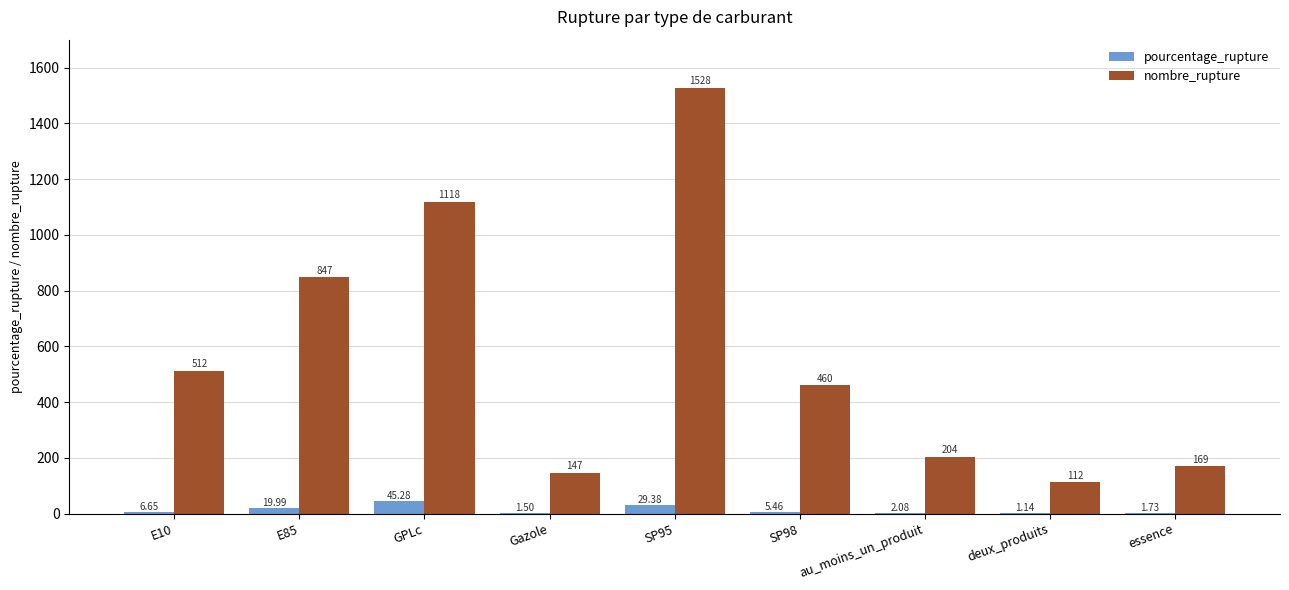

What is the sum of the nombre_rupture values at au_moins_un_produit and deux_produits?

316.0